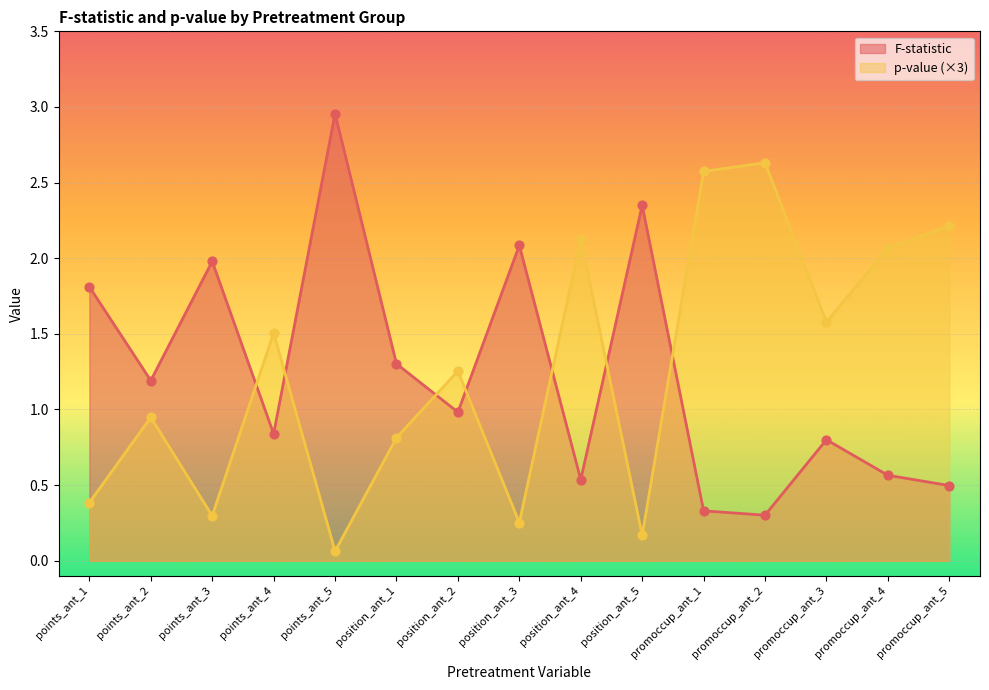

What are all the series names shown in the legend?

F-statistic, p-value (×3)